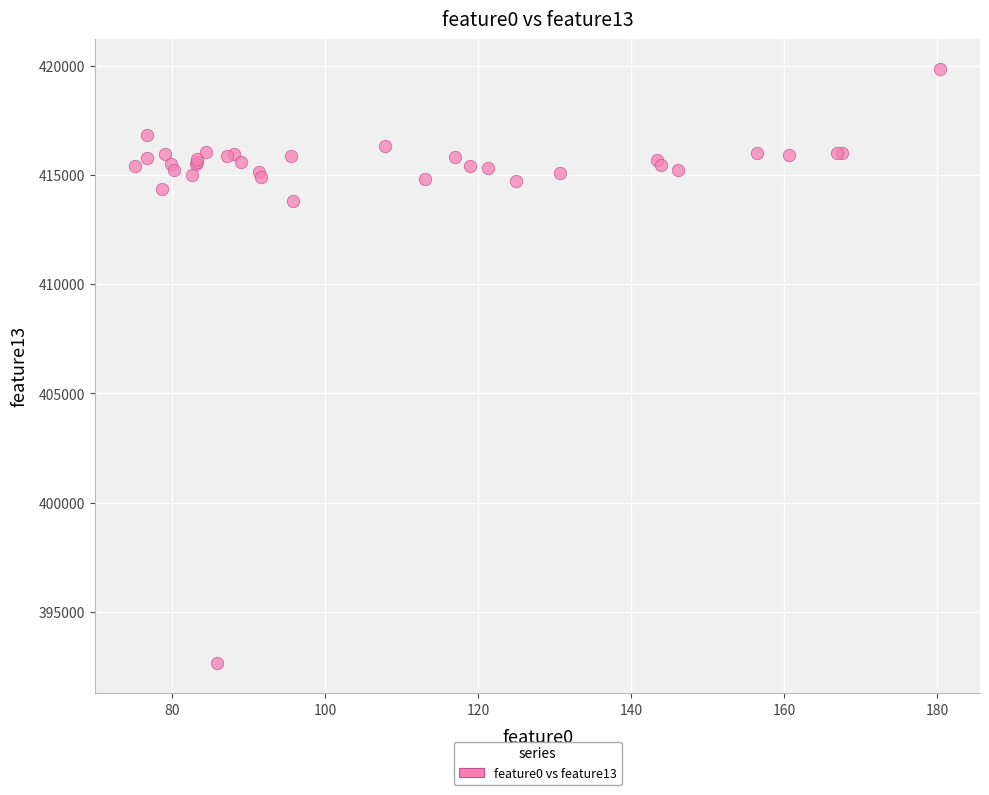

What Y value in the scatter plot is closest to 406248?

413791